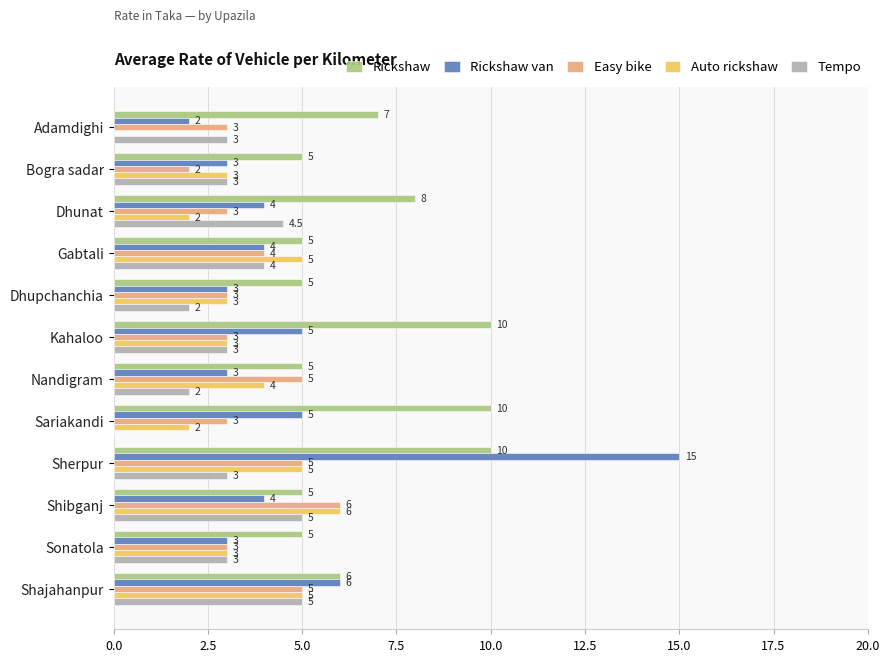

What is the sum of all Easy bike values?

45.0